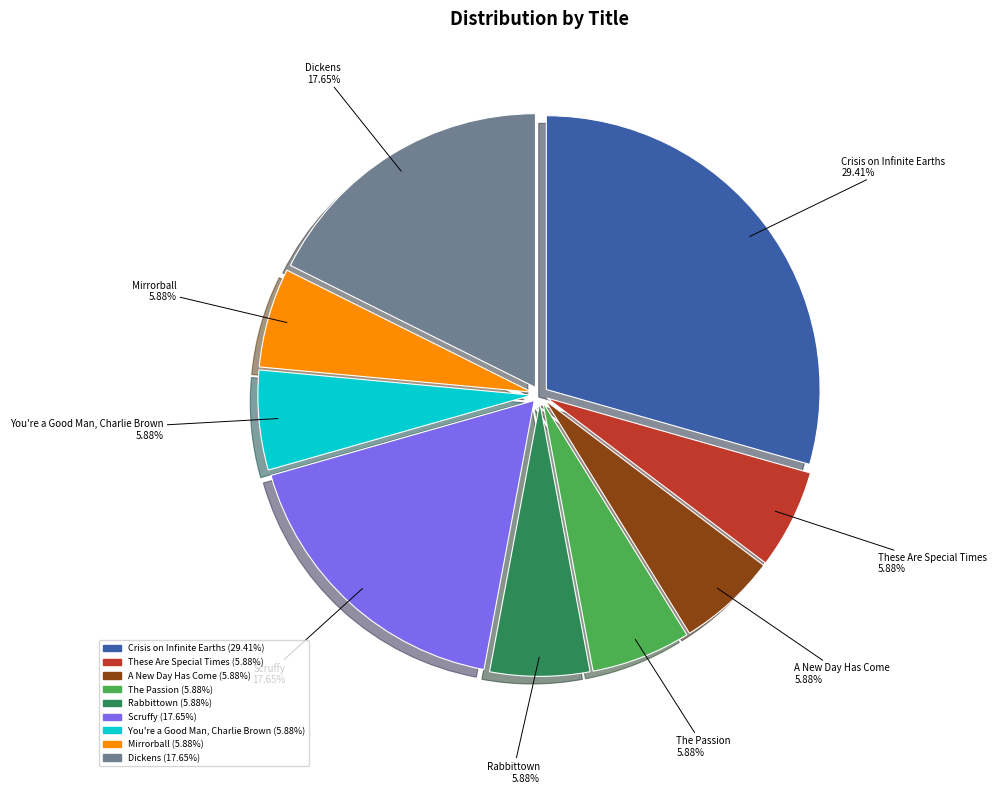

Is it true that You're a Good Man, Charlie Brown is 6% of the pie?

True